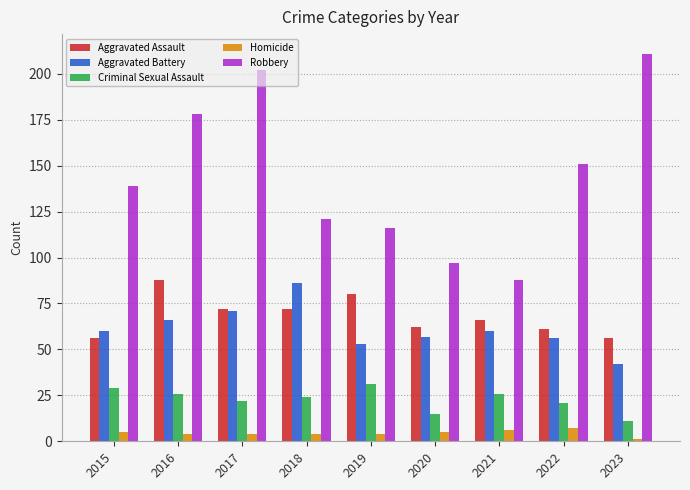

What is the difference between the maximum and minimum values in the Robbery series?

123